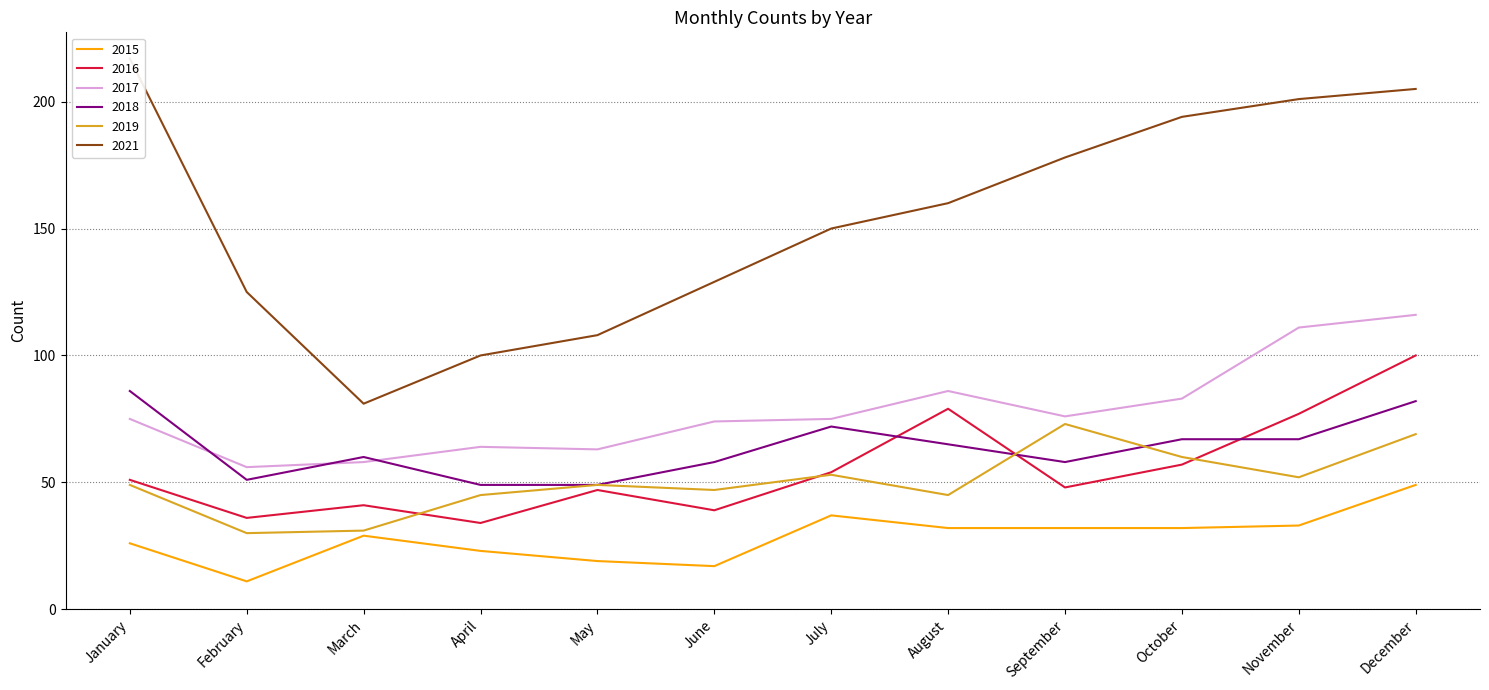

What is the sum of the 2021 values at November and December?

406